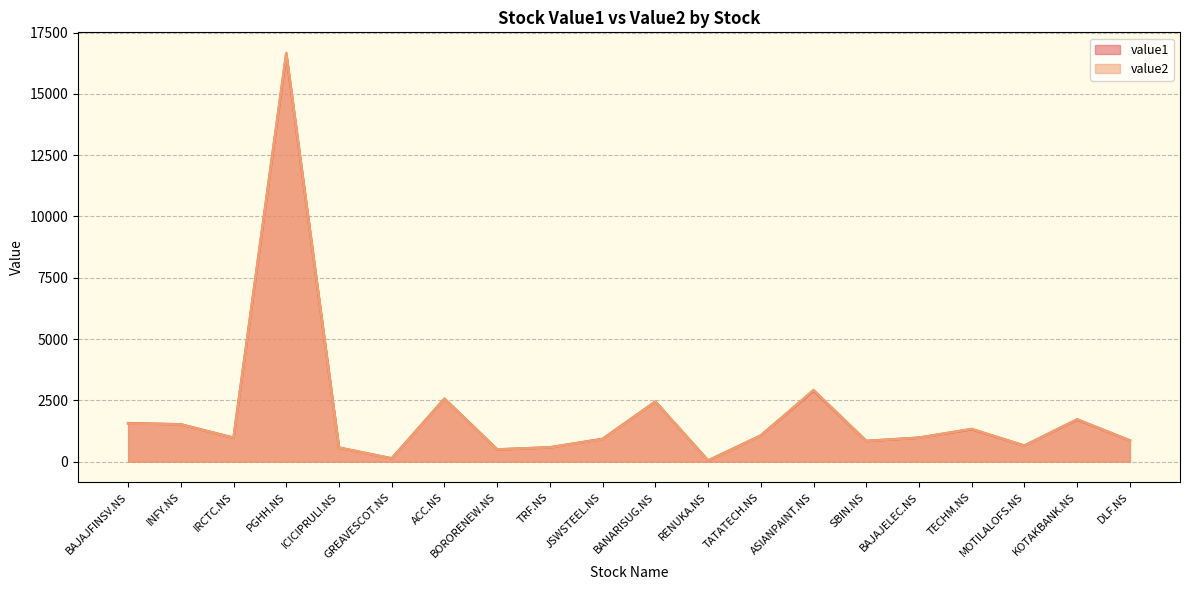

Rank the series by their maximum value, from lowest to highest.

value1, value2